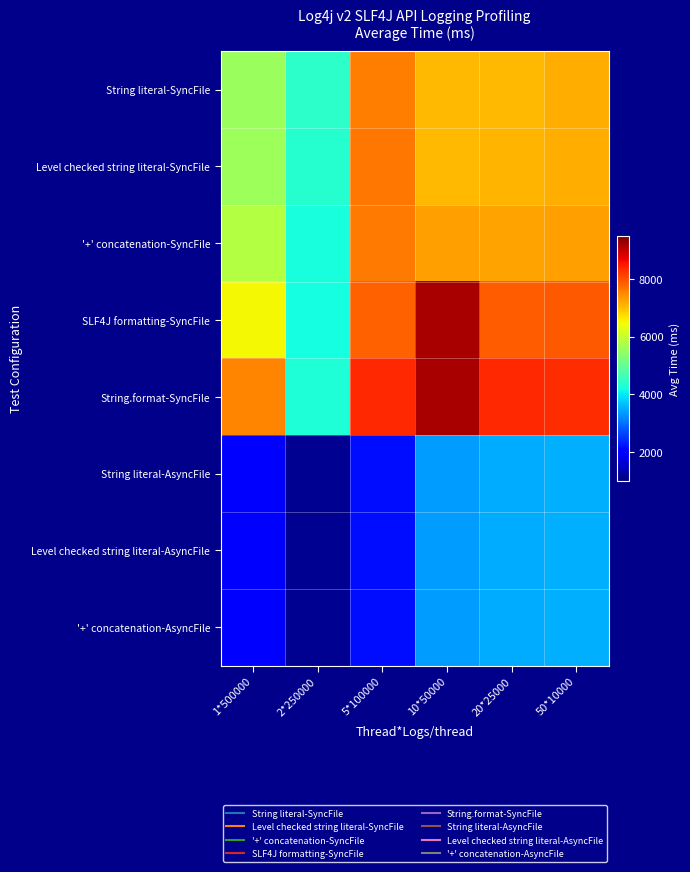

Which has a higher value, 1*500000 or 10*50000?

10*50000